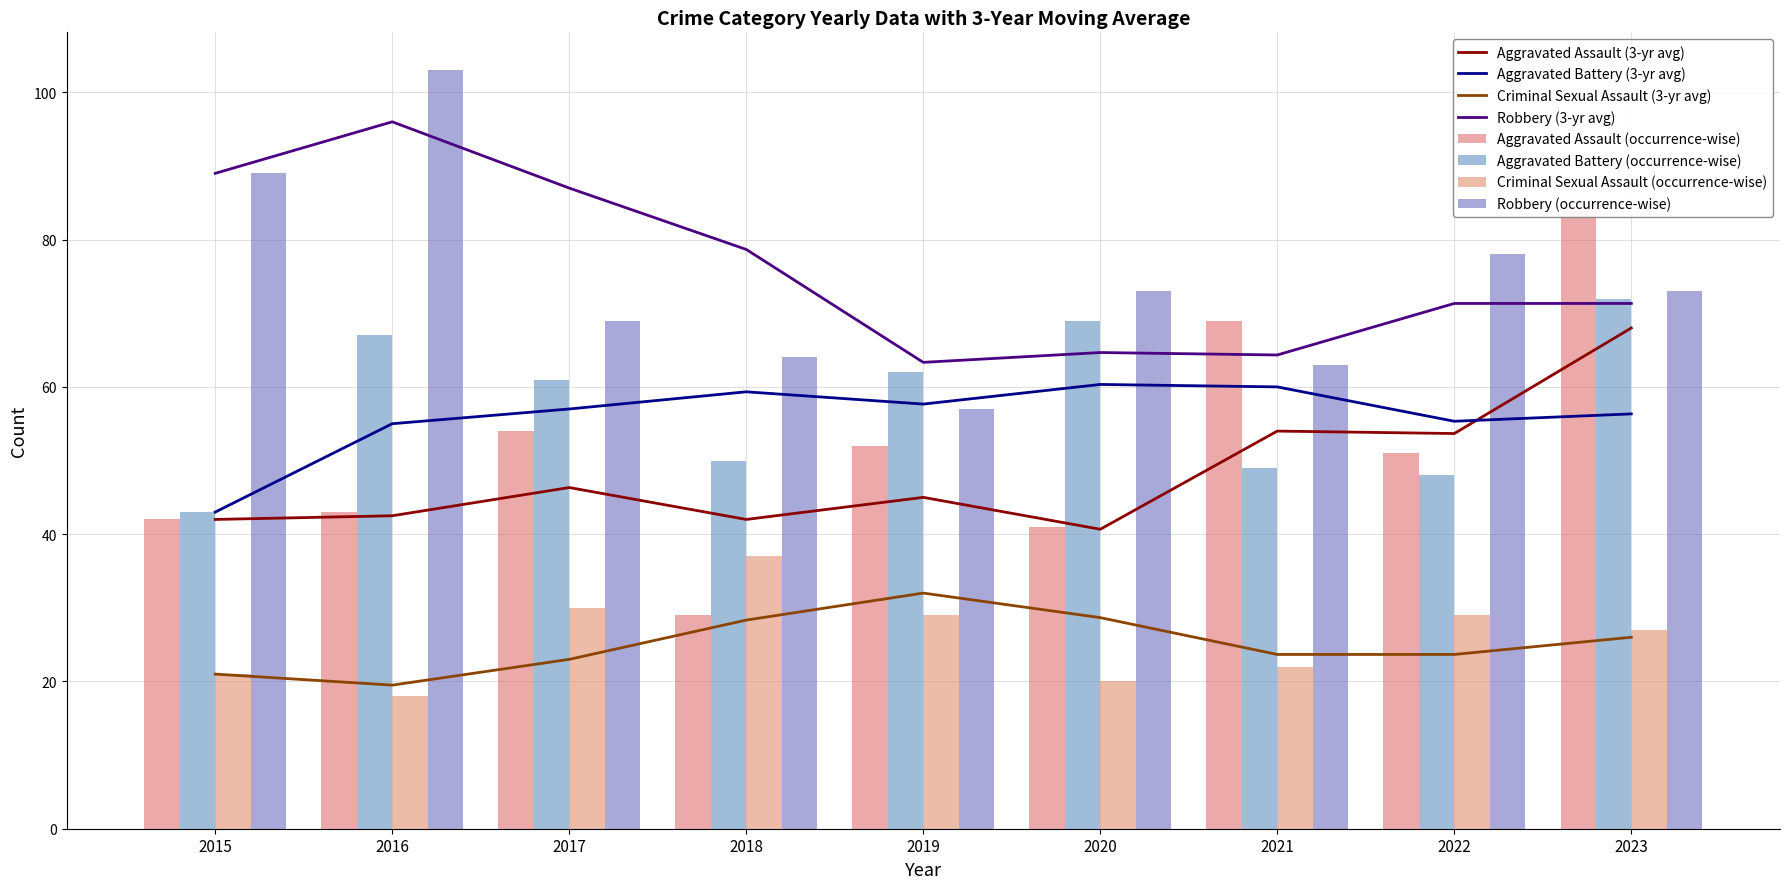

What is the highest value of the Aggravated Battery series?

72